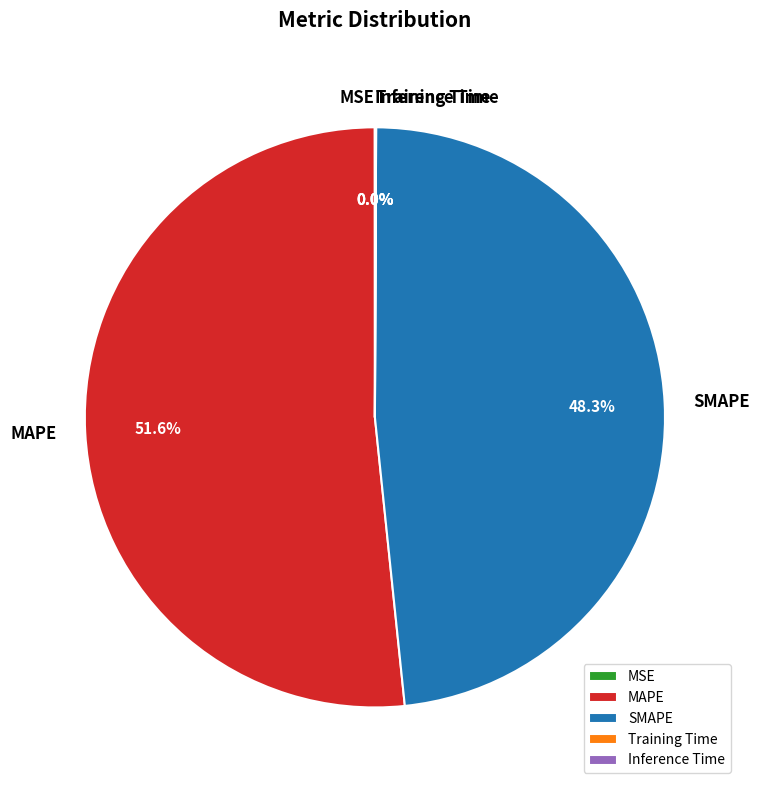

Which slice is the largest?

MAPE